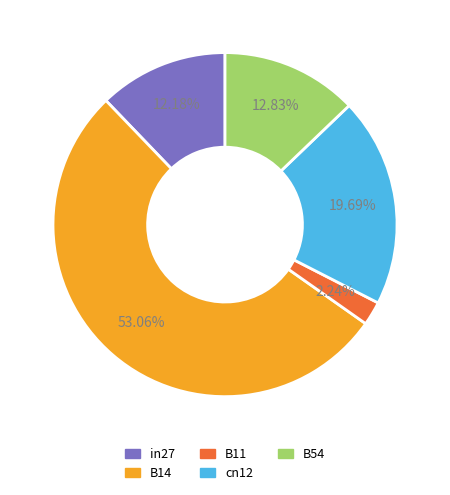

To the nearest percent, what is the difference between the largest and smallest slice percentages?

51%